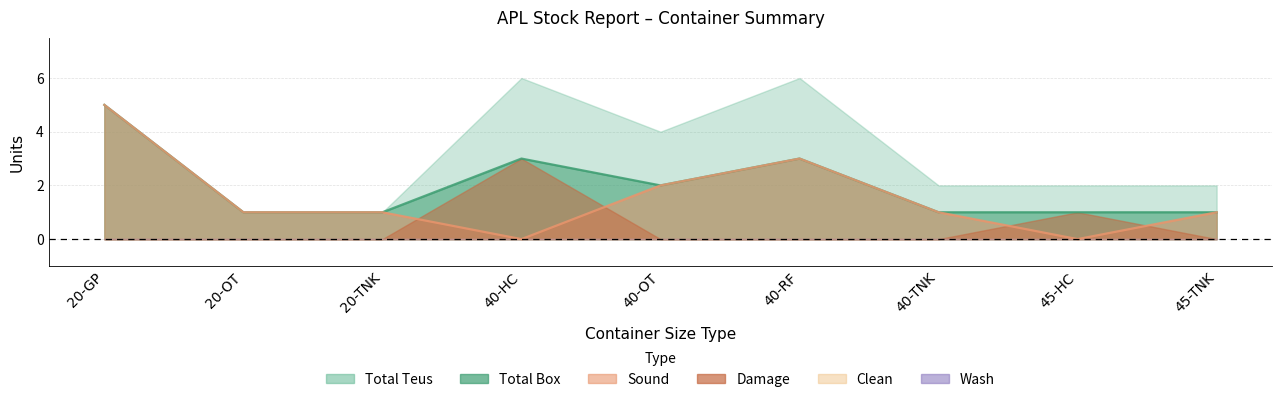

Which series changed the most between 40-OT and 40-TNK?

Total Teus